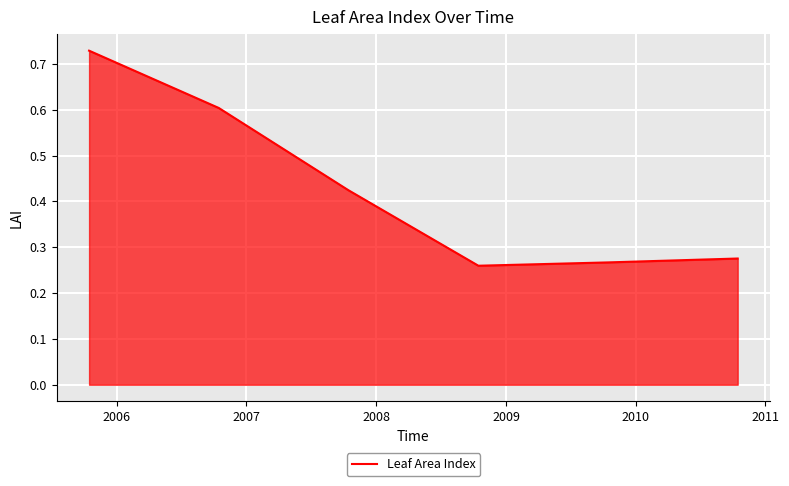

What is the difference between the maximum and minimum values?

0.5